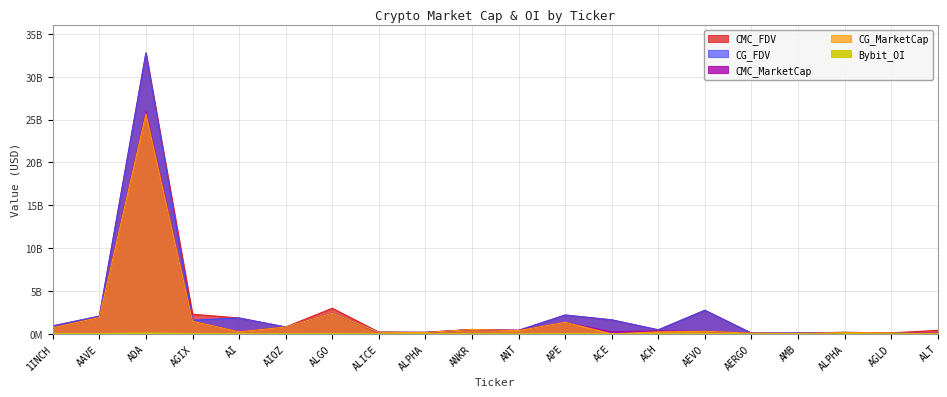

Reading left to right, transcribe all the data shown in this chart.

CMC_MarketCap: 1INCH=711764930	AAVE=1905064617	ADA=25901548142	AGIX=1470704557	AI=261244925	AIOZ=799283136	ALGO=2415542505	ALICE=144357947	ALPHA=154970337	ANKR=509439153	ANT=410234441	APE=1326434498	ACE=244002504	ACH=349228687	AEVO=302948128	AERGO=82170938	AMB=48907037	ALPHA=154970337	AGLD=118416976	ALT=65437643
CG_MarketCap: 1INCH=711357246	AAVE=1912606978	ADA=25672978780	AGIX=1472030167	AI=241219993	AIOZ=800122765	ALGO=2414683916	ALICE=188689018	ALPHA=156160261	ANKR=512546047	ANT=380866540	APE=1348800676	ACE=0	ACH=233838947	AEVO=303195432	AERGO=77142182	AMB=45770876	ALPHA=156160261	AGLD=118985377	ALT=0
CMC_FDV: 1INCH=932628238	AAVE=2064960512	ADA=32777265210	AGIX=2299095281	AI=1853622533	AIOZ=799283136	ALGO=2994414311	ALICE=212562013	ALPHA=178126825	ANKR=509439153	ANT=410234441	APE=2192831271	ACE=1632642322	ACH=470244894	AEVO=2754073898	AERGO=92326897	AMB=103082212	ALPHA=178126825	AGLD=118416976	ALT=411557526
CG_FDV: 1INCH=932094048	AAVE=2073133868	ADA=32785964584	AGIX=1602397566	AI=1855538409	AIOZ=800119905	ALGO=2414683984	ALICE=213610210	ALPHA=179494552	ANKR=512546047	ANT=410734594	APE=2203060230	ACE=1642890030	ACH=473004772	AEVO=2756322109	AERGO=86676609	AMB=104510082	ALPHA=179494552	AGLD=118985377	ALT=0
Bybit_OI: 1INCH=6772703	AAVE=22403689	ADA=103494337	AGIX=27794877	AI=11865566	AIOZ=0	ALGO=14278295	ALICE=4642975	ALPHA=3417055	ANKR=8817374	ANT=3470569	APE=22119463	ACE=4282944	ACH=3852141	AEVO=11276761	AERGO=1325238	AMB=2366267	ALPHA=3417055	AGLD=1935663	ALT=9390262